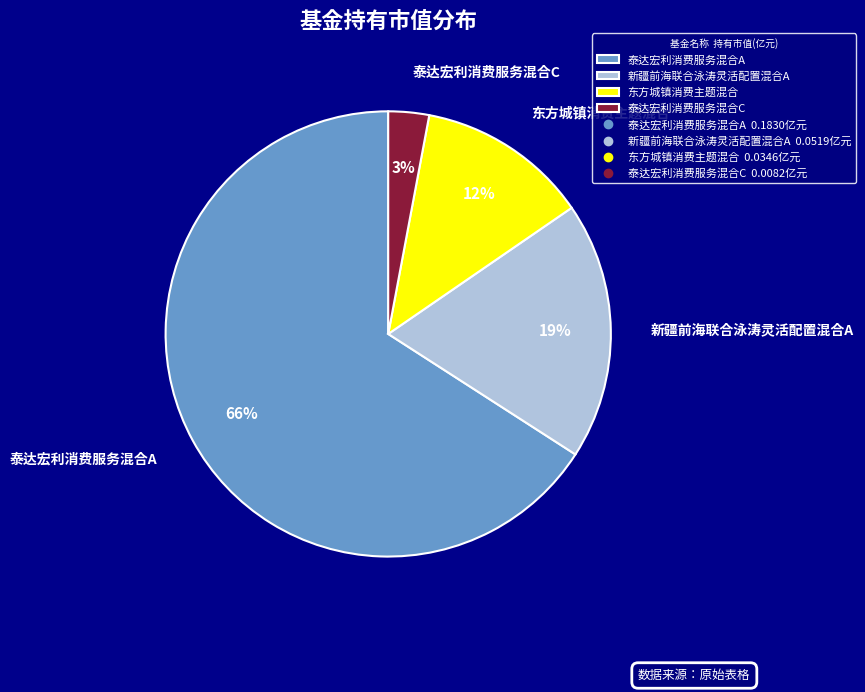

How many slices are in this pie chart?

4